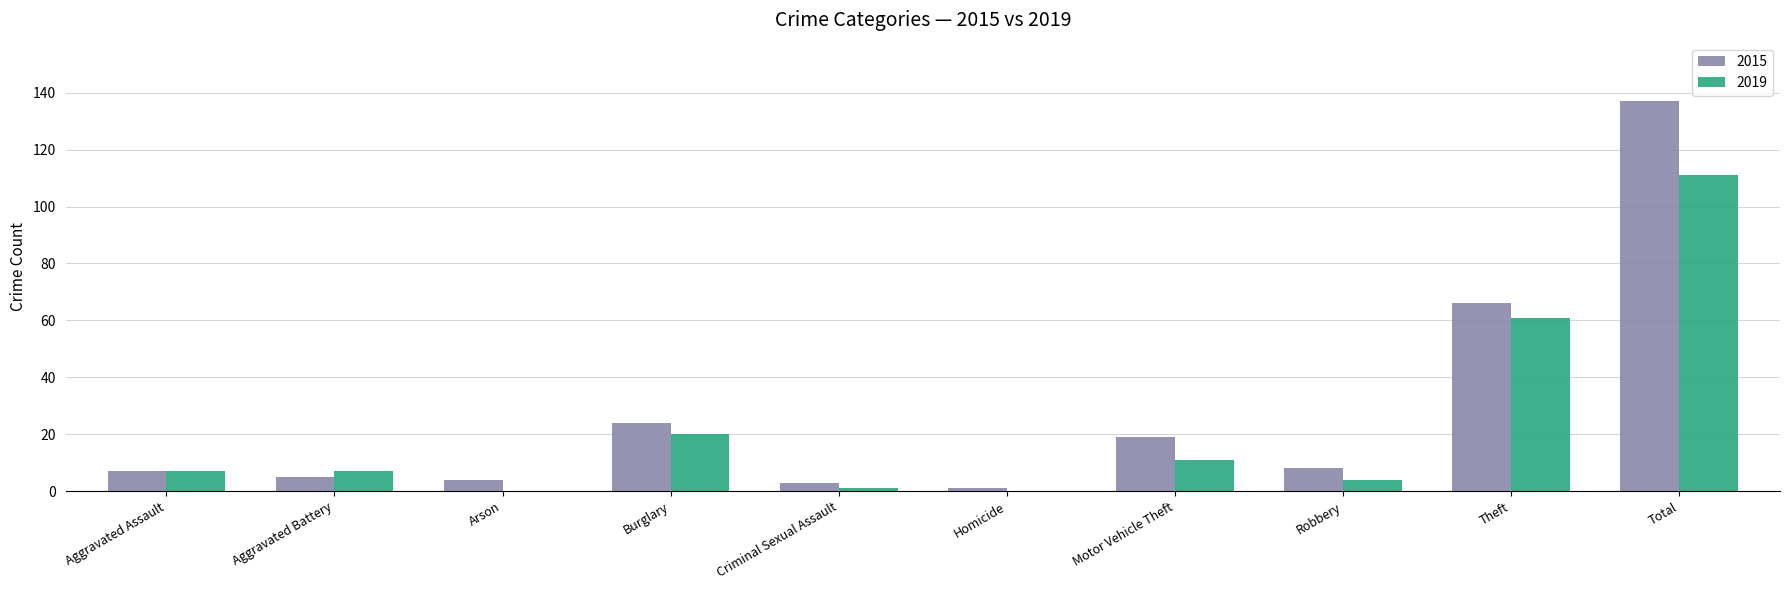

Reading right to left, list all the values displayed in this chart.

2015: Total=137	Theft=66	Robbery=8	Motor Vehicle Theft=19	Homicide=1	Criminal Sexual Assault=3	Burglary=24	Arson=4	Aggravated Battery=5	Aggravated Assault=7
2019: Total=111	Theft=61	Robbery=4	Motor Vehicle Theft=11	Homicide=0	Criminal Sexual Assault=1	Burglary=20	Arson=0	Aggravated Battery=7	Aggravated Assault=7